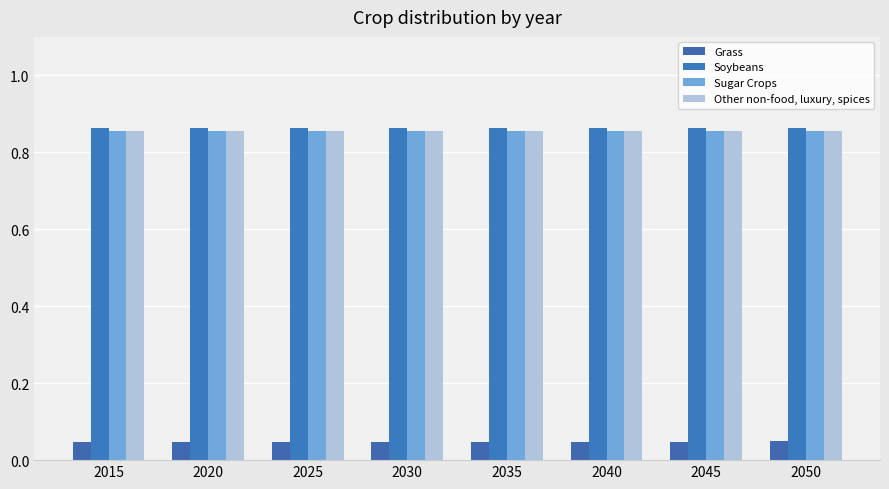

Which category has the lowest value in the Other non-food, luxury, spices series?

2015